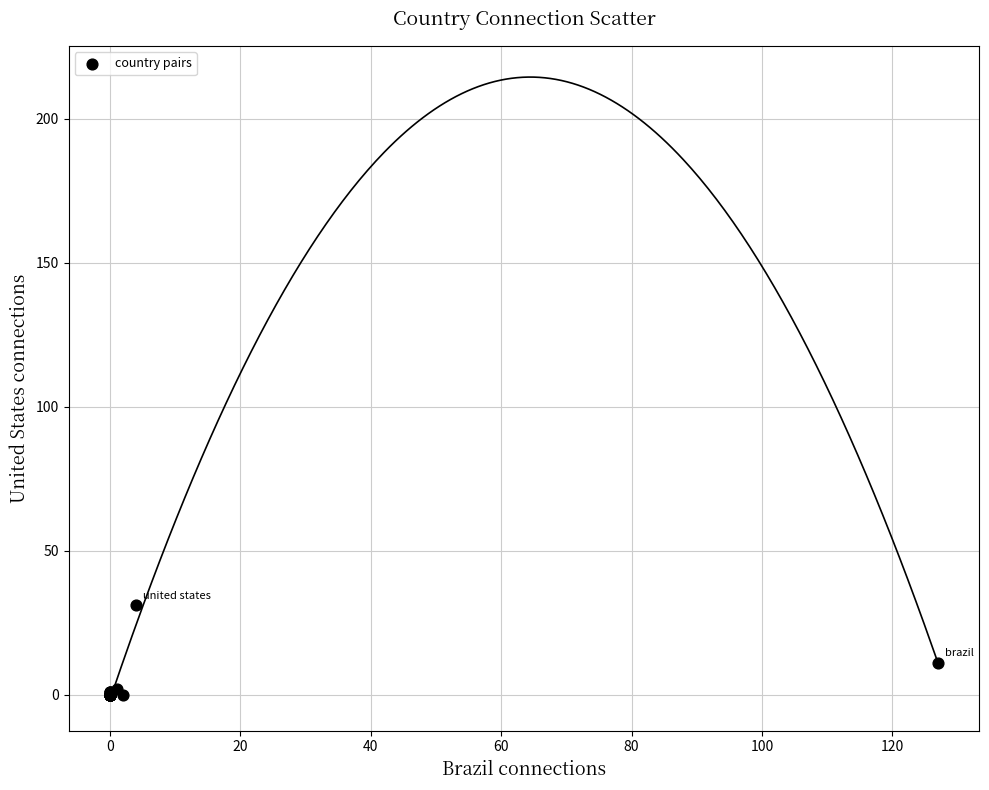

What Y value in the scatter plot is closest to 15?

11